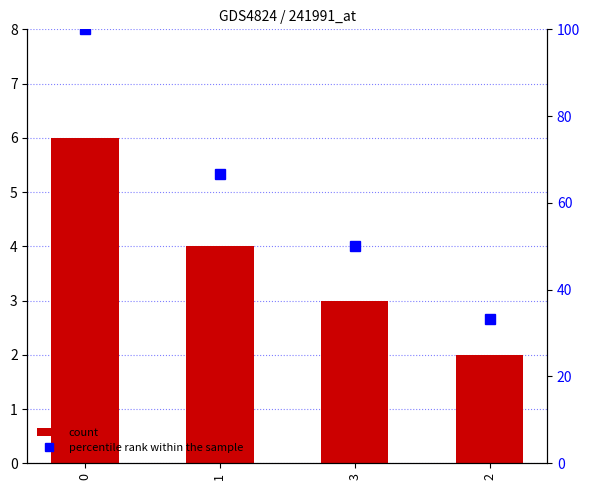

Does the chart contain stacked bars?

No